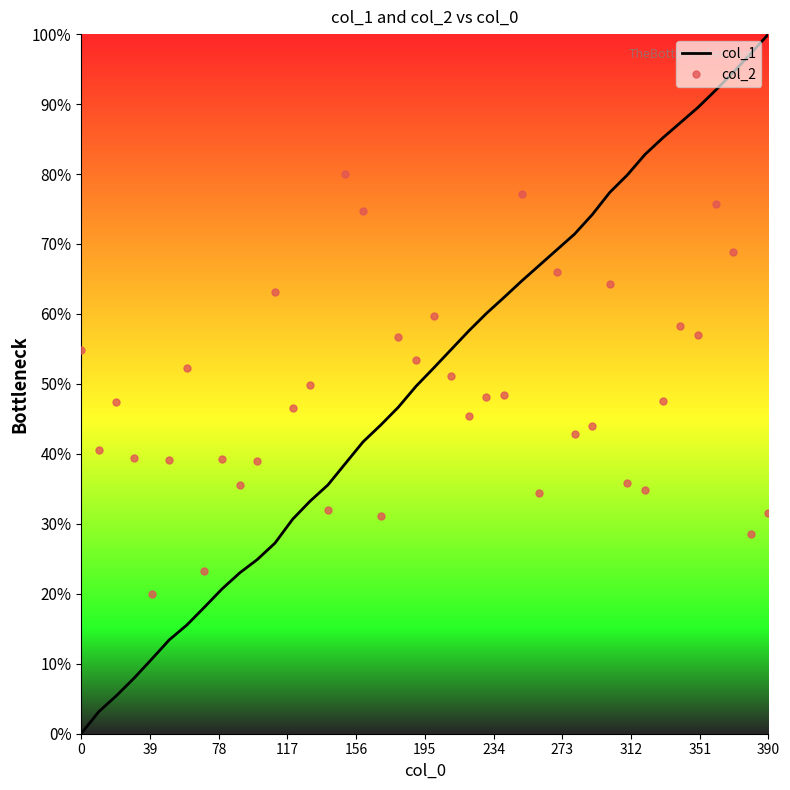

How many times do col_1 and col_2 cross each other?

7